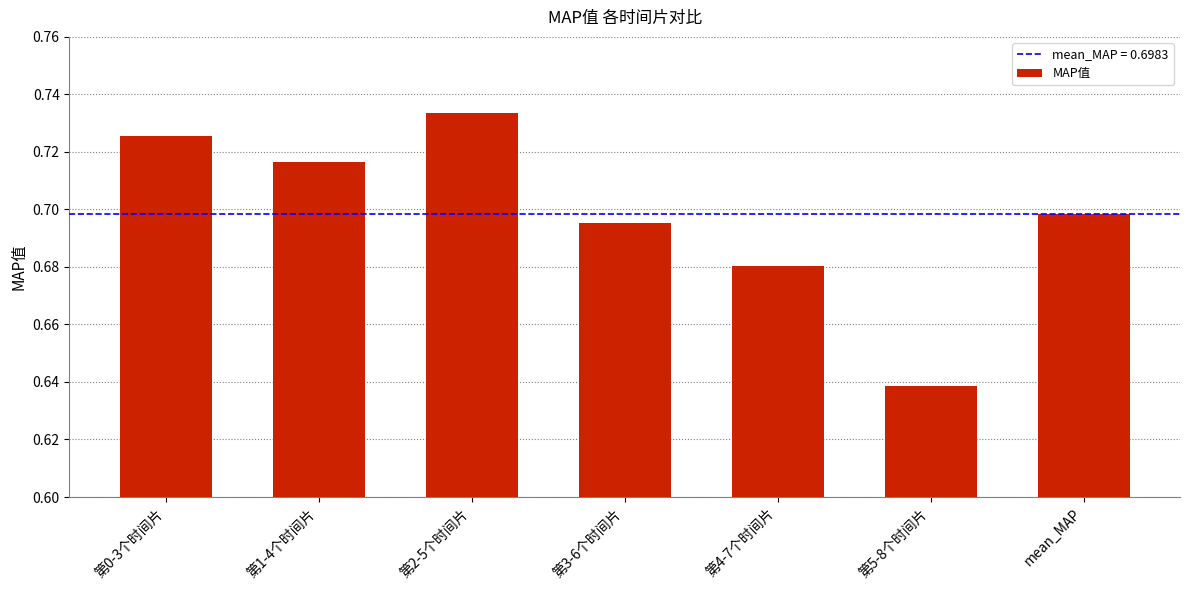

Which label corresponds to the largest value in the chart?

第2-5个时间片